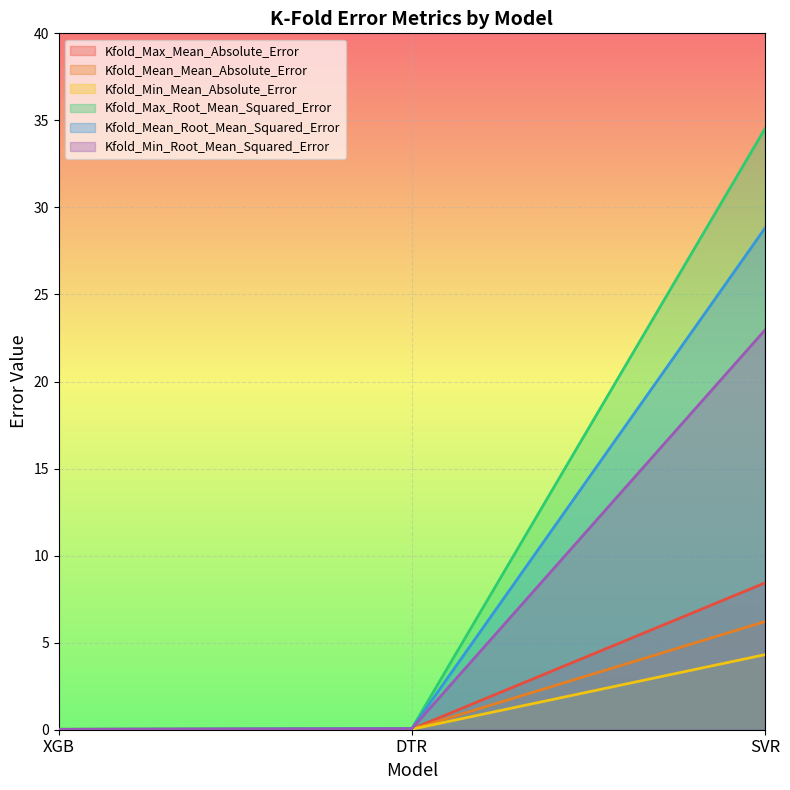

Reading left to right, transcribe all the data shown in this chart.

Kfold_Max_Mean_Absolute_Error: XGB=0.0	DTR=0.0	SVR=8.4
Kfold_Mean_Mean_Absolute_Error: XGB=0.0	DTR=0.0	SVR=6.2
Kfold_Min_Mean_Absolute_Error: XGB=0.0	DTR=0.0	SVR=4.3
Kfold_Max_Root_Mean_Squared_Error: XGB=0.0	DTR=0.1	SVR=34.5
Kfold_Mean_Root_Mean_Squared_Error: XGB=0.0	DTR=0.1	SVR=28.8
Kfold_Min_Root_Mean_Squared_Error: XGB=0.0	DTR=0.1	SVR=22.9